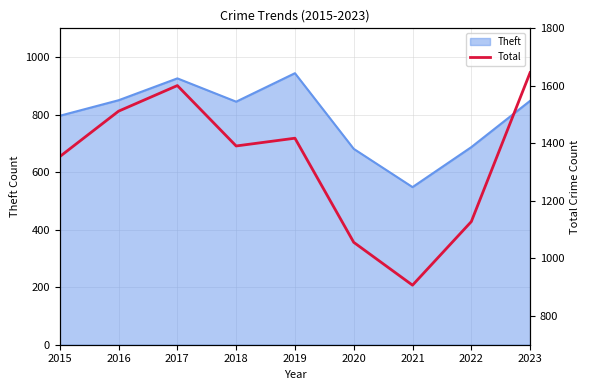

How many data points are less than 1391?

4